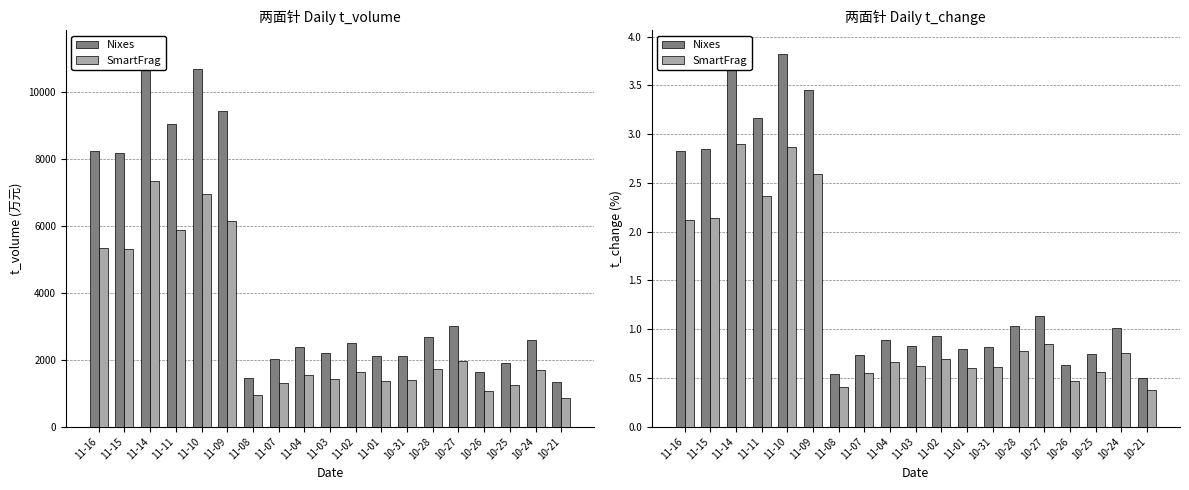

List the series in order of their overall mean, lowest first.

SmartFrag, Nixes